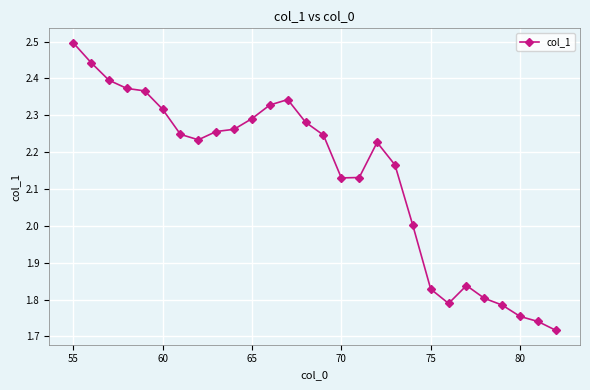

True or false: the data has more than 1 interior local peaks.

True